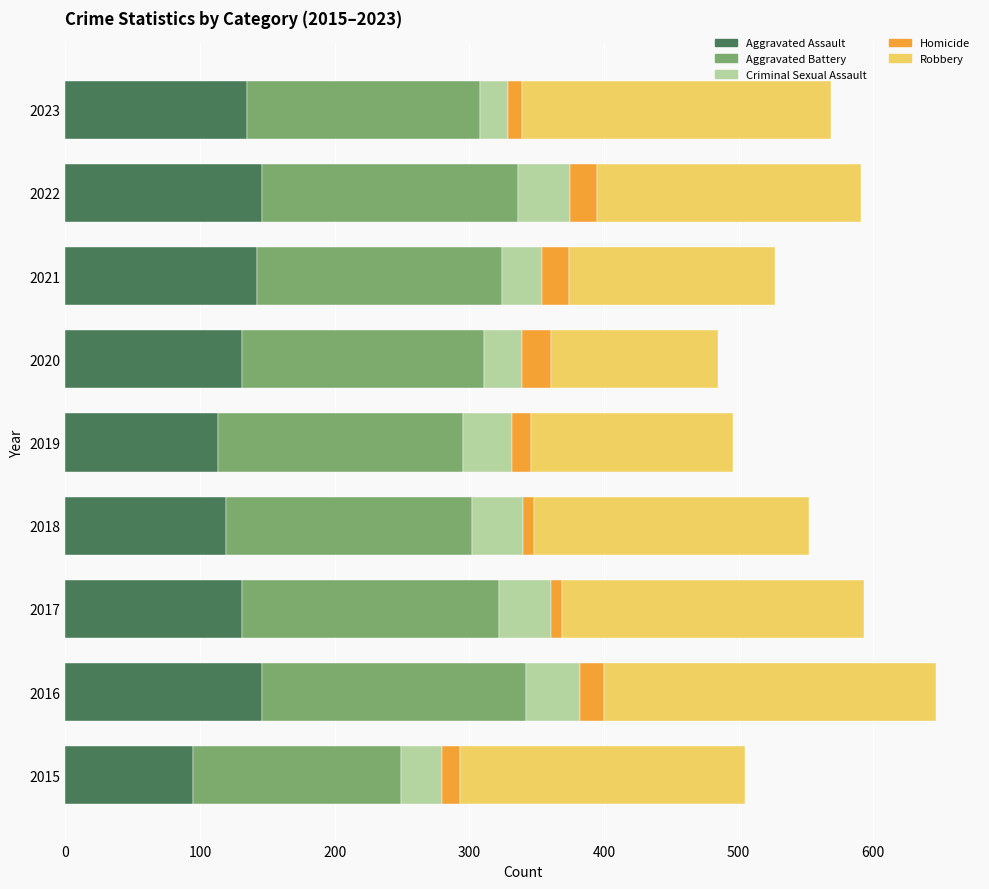

What is the total value across all series at 2020?

485